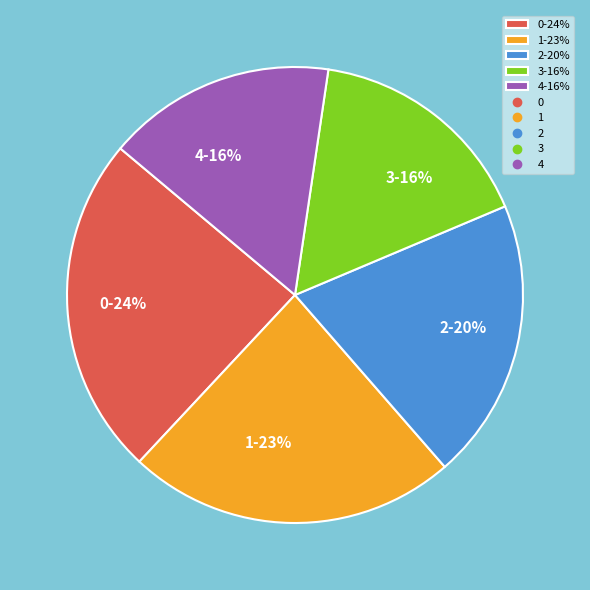

Which has a higher value, 1-23% or 4-16%?

1-23%